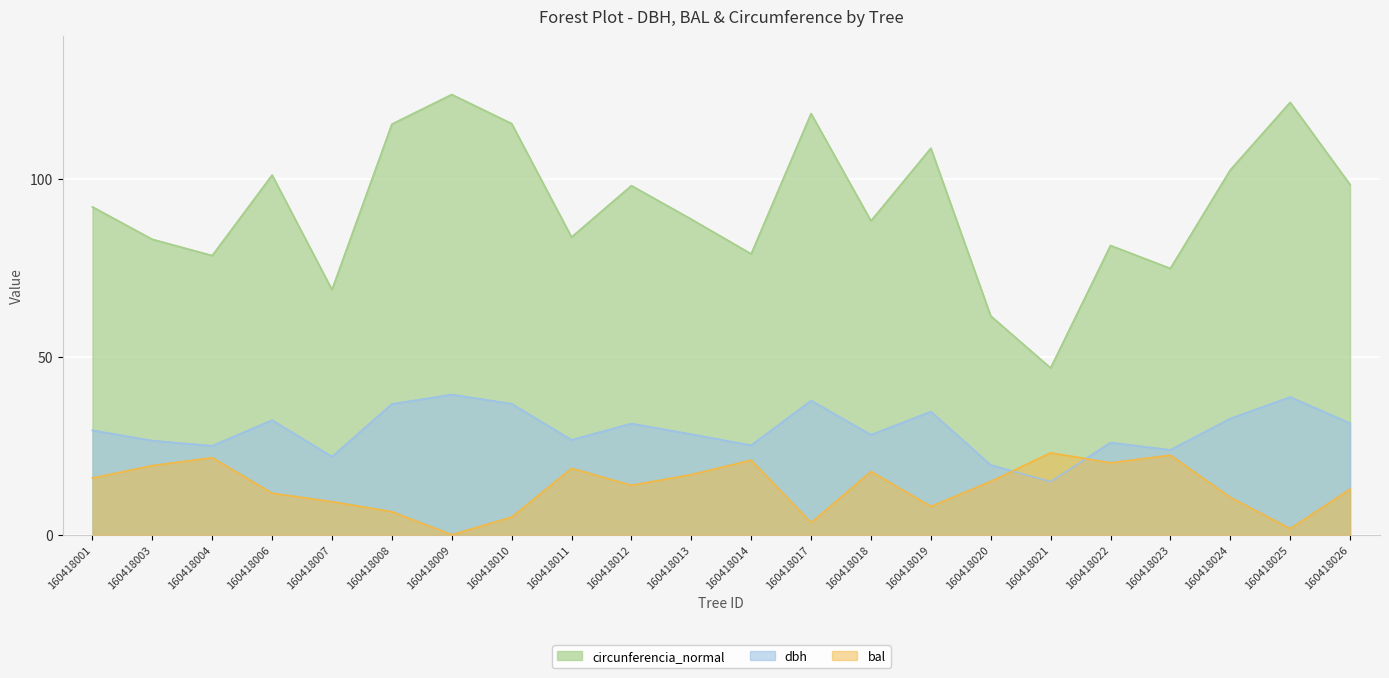

How many intersections are there between bal and dbh?

2